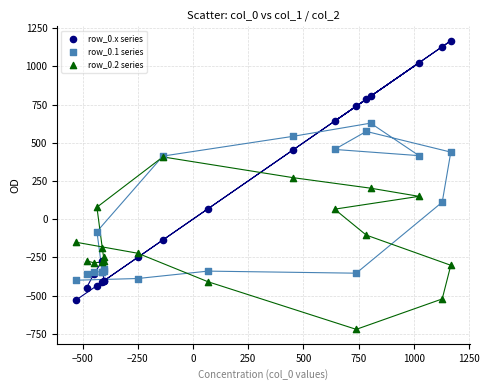

Which series has the widest spread of Y values?

row_0.x series